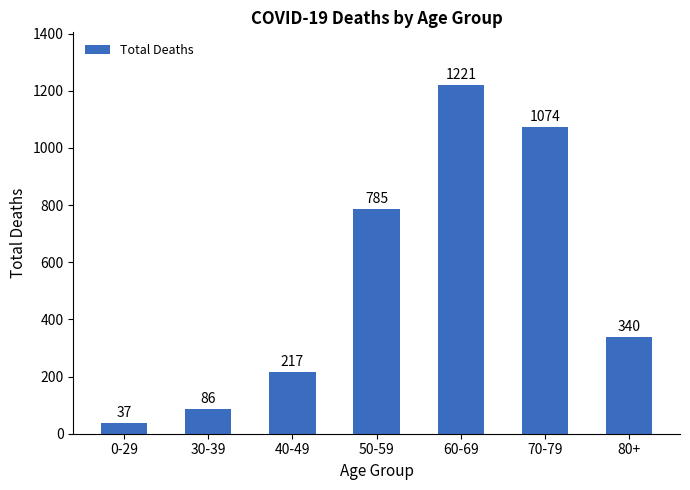

List the labels in order of value, largest first.

60-69, 70-79, 50-59, 80+, 40-49, 30-39, 0-29